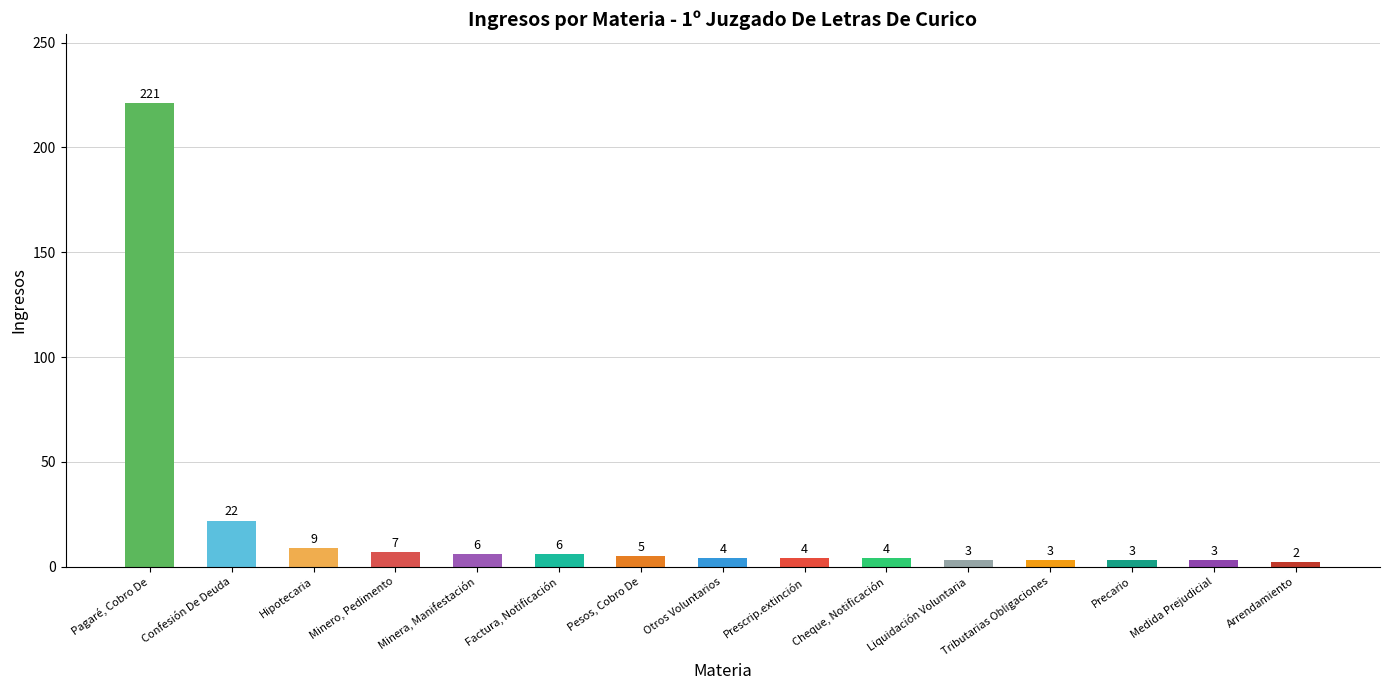

What is the difference between the second highest and minimum values?

20